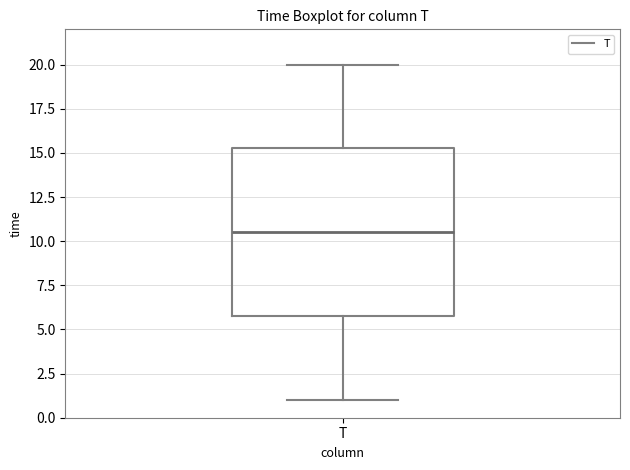

Read this box plot against the y-axis: the position of the median line, the range covered by the box, and the ends of both whiskers. The values are not printed on the chart, so give them approximately, as read against the axis.

median 10.5, box 6.0 to 15.5, whiskers 1.0 to 20.0